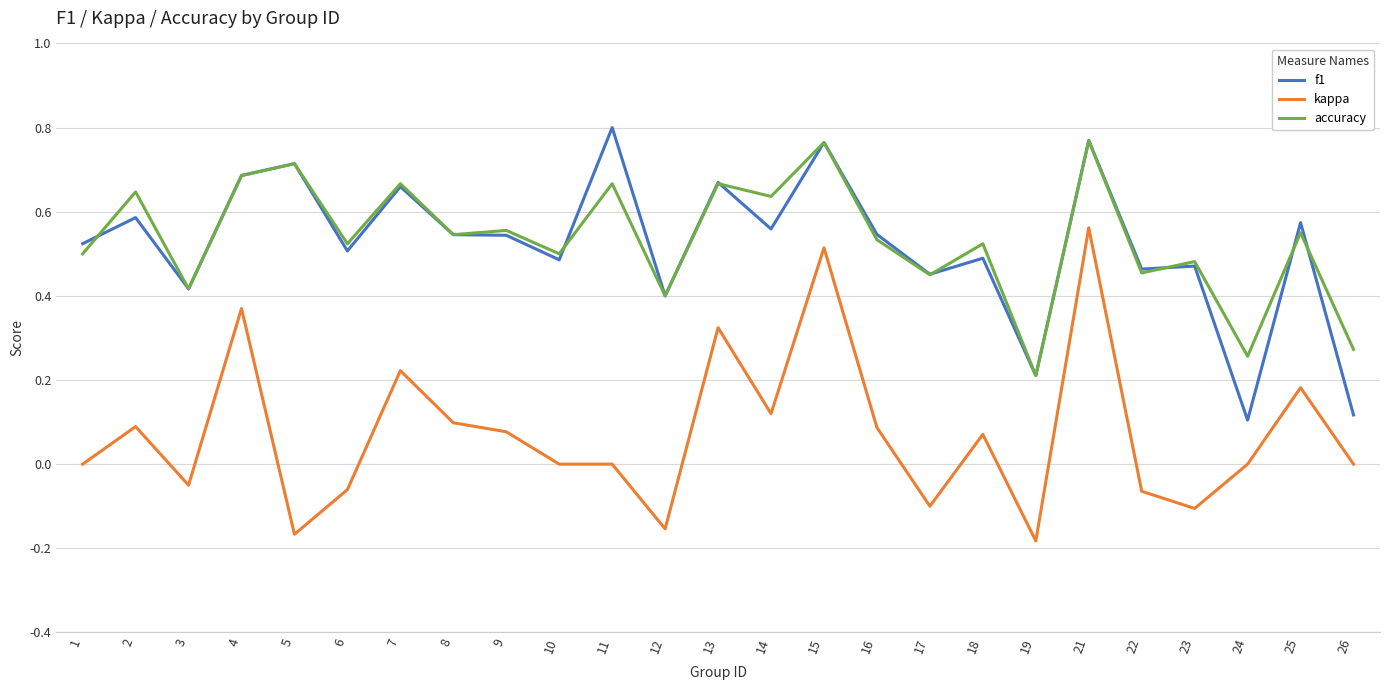

Where is f1 nearest to the value 0?

24